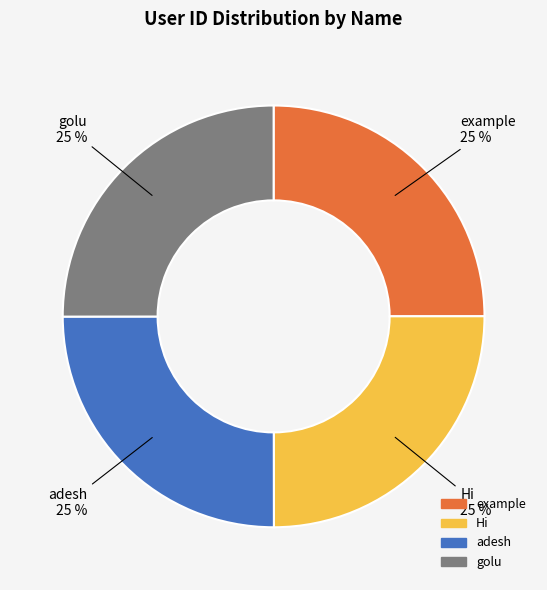

Does Hi account for over 50% of the chart?

No